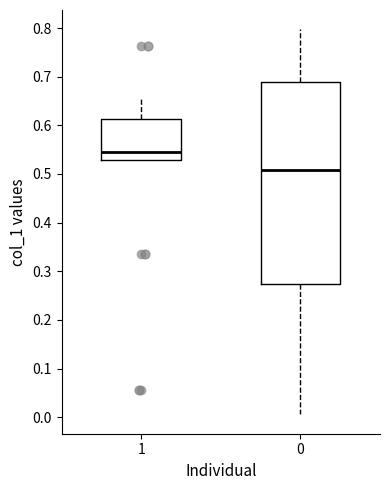

Where is the lower edge of the box at x = 0 on the y-axis? The values are not printed on the chart, so give them approximately, as read against the axis.

0.27